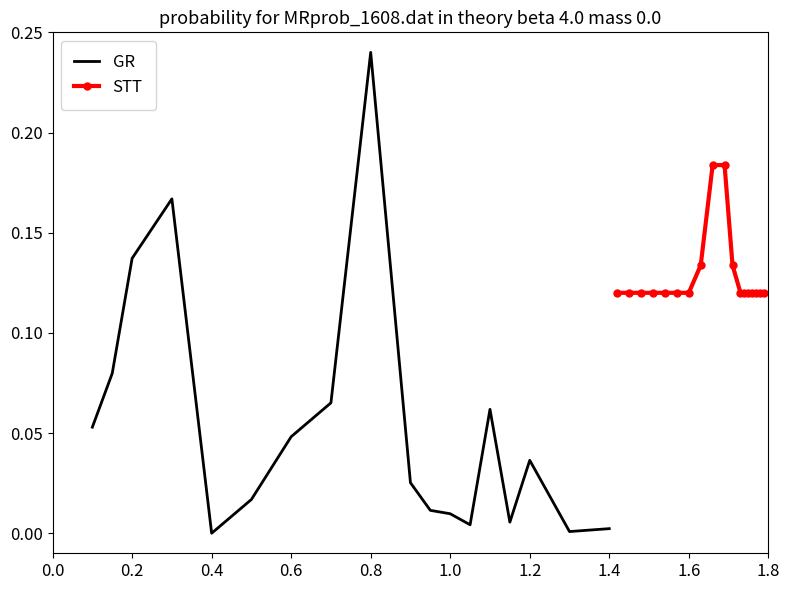

At which label does GR reach its peak?

0.8